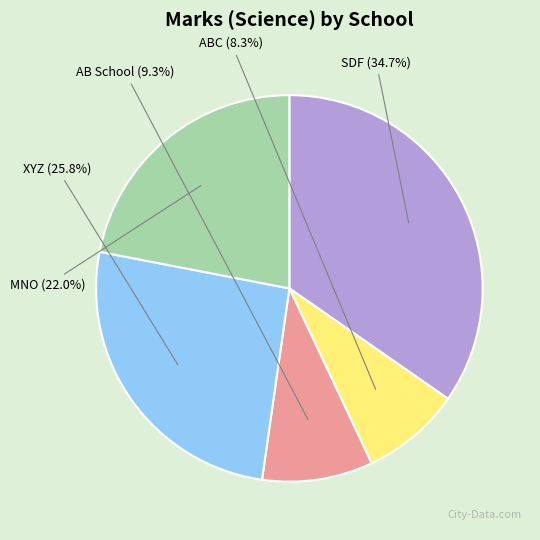

How many segments does this pie chart have?

5